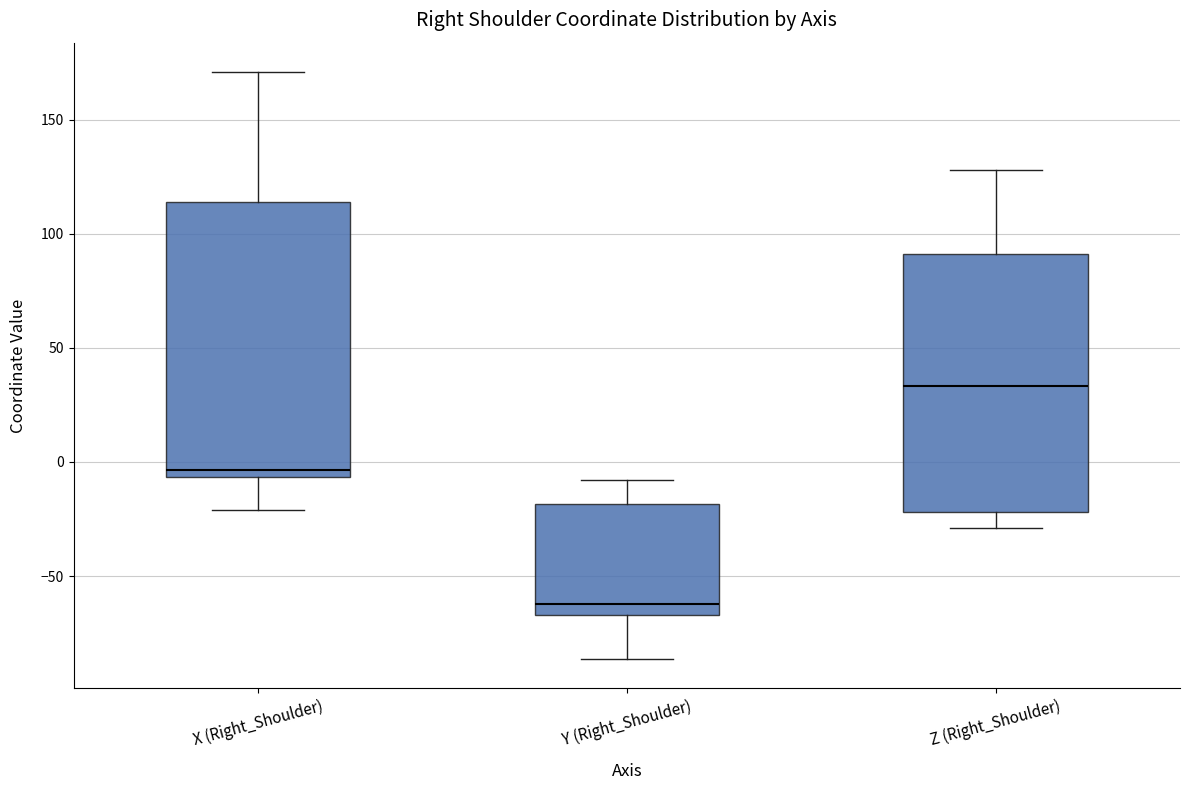

Reading left to right, transcribe this box plot: for each box, give where its median line is, the range the box spans, and where its two whiskers end, as read against the y-axis. The values are not printed on the chart, so give them approximately, as read against the axis.

X (Right_Shoulder): median -5 (just above the box's lower edge), box -5 to 115, whiskers -20 to 170
Y (Right_Shoulder): median -60, box -65 to -20, whiskers -85 to -10
Z (Right_Shoulder): median 35, box -20 to 90, whiskers -30 to 130